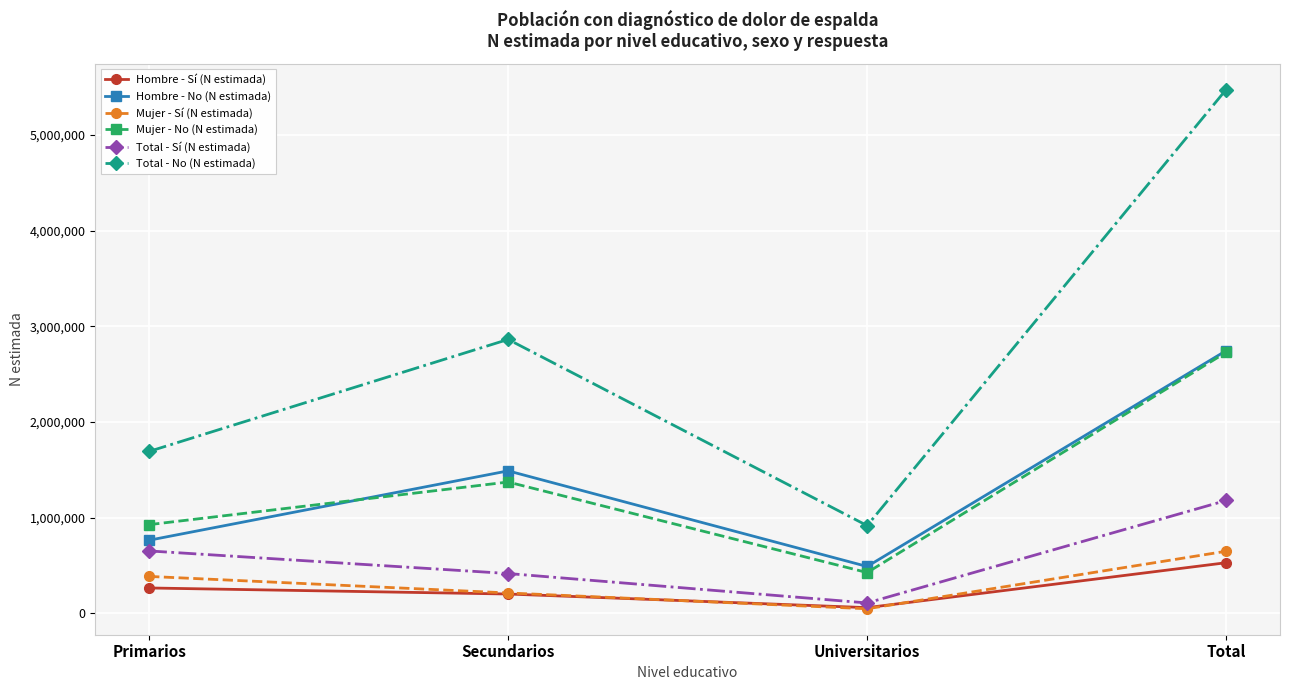

At how many categories does at least one series exceed 4691866?

1